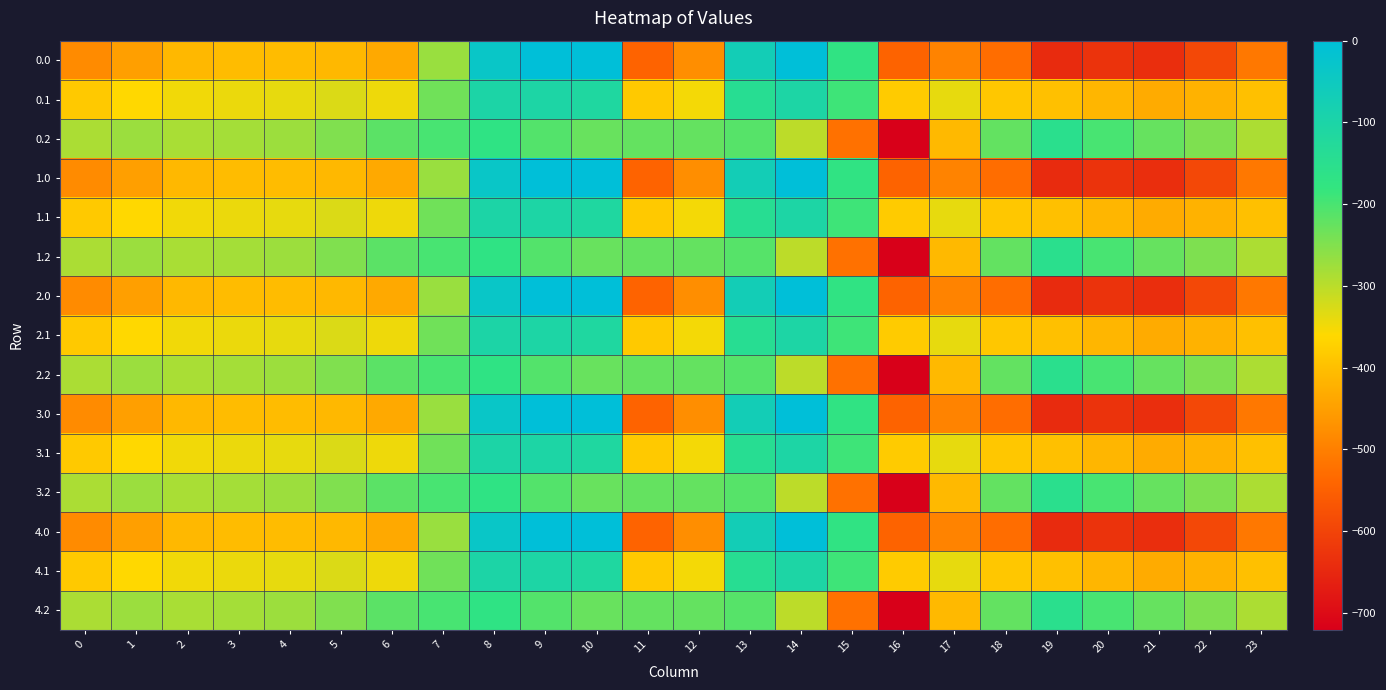

Reading right to left, what are all the values shown in this chart?

0.0: 23=-511.3	22=-592.3	21=-638.4	20=-629.9	19=-644.5	18=-529.6	17=-493.8	16=-545.4	15=-172.8	14=-0.3	13=-70.2	12=-477.2	11=-544.3	10=0.0	9=0.0	8=-35.0	7=-270.7	6=-435.0	5=-410.8	4=-404.9	3=-404.4	2=-410.3	1=-449.5	0=-482.0
0.1: 23=-399.4	22=-419.9	21=-432.4	20=-414.5	19=-399.7	18=-388.5	17=-340.1	16=-380.5	15=-190.4	14=-105.5	13=-141.2	12=-350.8	11=-384.7	10=-114.0	9=-104.8	8=-102.3	7=-234.9	6=-345.2	5=-329.5	4=-339.6	3=-342.7	2=-347.9	1=-361.1	0=-384.6
0.2: 23=-287.5	22=-247.4	21=-226.4	20=-199.2	19=-151.1	18=-223.1	17=-409.5	16=-721.2	15=-522.2	14=-301.9	13=-212.2	12=-224.3	11=-225.2	10=-228.0	9=-209.6	8=-169.5	7=-199.0	6=-216.4	5=-248.1	4=-274.4	3=-281.0	2=-285.5	1=-272.7	0=-287.1
1.0: 23=-511.3	22=-592.3	21=-638.4	20=-629.9	19=-644.5	18=-529.6	17=-493.8	16=-545.4	15=-172.8	14=-0.3	13=-70.2	12=-477.2	11=-544.3	10=0.0	9=0.0	8=-35.0	7=-270.7	6=-435.0	5=-410.8	4=-404.9	3=-404.4	2=-410.3	1=-449.5	0=-482.0
1.1: 23=-399.4	22=-419.9	21=-432.4	20=-414.5	19=-399.7	18=-388.5	17=-340.1	16=-380.5	15=-190.4	14=-105.5	13=-141.2	12=-350.8	11=-384.7	10=-114.0	9=-104.8	8=-102.3	7=-234.9	6=-345.2	5=-329.5	4=-339.6	3=-342.7	2=-347.9	1=-361.1	0=-384.6
1.2: 23=-287.5	22=-247.4	21=-226.4	20=-199.2	19=-151.1	18=-223.1	17=-409.5	16=-721.2	15=-522.2	14=-301.9	13=-212.2	12=-224.3	11=-225.2	10=-228.0	9=-209.6	8=-169.5	7=-199.0	6=-216.4	5=-248.1	4=-274.4	3=-281.0	2=-285.5	1=-272.7	0=-287.1
2.0: 23=-511.3	22=-592.3	21=-638.4	20=-629.9	19=-644.5	18=-529.6	17=-493.8	16=-545.4	15=-172.8	14=-0.3	13=-70.2	12=-477.2	11=-544.3	10=0.0	9=0.0	8=-35.0	7=-270.7	6=-435.0	5=-410.8	4=-404.9	3=-404.4	2=-410.3	1=-449.5	0=-482.0
2.1: 23=-399.4	22=-419.9	21=-432.4	20=-414.5	19=-399.7	18=-388.5	17=-340.1	16=-380.5	15=-190.4	14=-105.5	13=-141.2	12=-350.8	11=-384.7	10=-114.0	9=-104.8	8=-102.3	7=-234.9	6=-345.2	5=-329.5	4=-339.6	3=-342.7	2=-347.9	1=-361.1	0=-384.6
2.2: 23=-287.5	22=-247.4	21=-226.4	20=-199.2	19=-151.1	18=-223.1	17=-409.5	16=-721.2	15=-522.2	14=-301.9	13=-212.2	12=-224.3	11=-225.2	10=-228.0	9=-209.6	8=-169.5	7=-199.0	6=-216.4	5=-248.1	4=-274.4	3=-281.0	2=-285.5	1=-272.7	0=-287.1
3.0: 23=-511.3	22=-592.3	21=-638.4	20=-629.9	19=-644.5	18=-529.6	17=-493.8	16=-545.4	15=-172.8	14=-0.3	13=-70.2	12=-477.2	11=-544.3	10=0.0	9=0.0	8=-35.0	7=-270.7	6=-435.0	5=-410.8	4=-404.9	3=-404.4	2=-410.3	1=-449.5	0=-482.0
3.1: 23=-399.4	22=-419.9	21=-432.4	20=-414.5	19=-399.7	18=-388.5	17=-340.1	16=-380.5	15=-190.4	14=-105.5	13=-141.2	12=-350.8	11=-384.7	10=-114.0	9=-104.8	8=-102.3	7=-234.9	6=-345.2	5=-329.5	4=-339.6	3=-342.7	2=-347.9	1=-361.1	0=-384.6
3.2: 23=-287.5	22=-247.4	21=-226.4	20=-199.2	19=-151.1	18=-223.1	17=-409.5	16=-721.2	15=-522.2	14=-301.9	13=-212.2	12=-224.3	11=-225.2	10=-228.0	9=-209.6	8=-169.5	7=-199.0	6=-216.4	5=-248.1	4=-274.4	3=-281.0	2=-285.5	1=-272.7	0=-287.1
4.0: 23=-511.3	22=-592.3	21=-638.4	20=-629.9	19=-644.5	18=-529.6	17=-493.8	16=-545.4	15=-172.8	14=-0.3	13=-70.2	12=-477.2	11=-544.3	10=0.0	9=0.0	8=-35.0	7=-270.7	6=-435.0	5=-410.8	4=-404.9	3=-404.4	2=-410.3	1=-449.5	0=-482.0
4.1: 23=-399.4	22=-419.9	21=-432.4	20=-414.5	19=-399.7	18=-388.5	17=-340.1	16=-380.5	15=-190.4	14=-105.5	13=-141.2	12=-350.8	11=-384.7	10=-114.0	9=-104.8	8=-102.3	7=-234.9	6=-345.2	5=-329.5	4=-339.6	3=-342.7	2=-347.9	1=-361.1	0=-384.6
4.2: 23=-287.5	22=-247.4	21=-226.4	20=-199.2	19=-151.1	18=-223.1	17=-409.5	16=-721.2	15=-522.2	14=-301.9	13=-212.2	12=-224.3	11=-225.2	10=-228.0	9=-209.6	8=-169.5	7=-199.0	6=-216.4	5=-248.1	4=-274.4	3=-281.0	2=-285.5	1=-272.7	0=-287.1